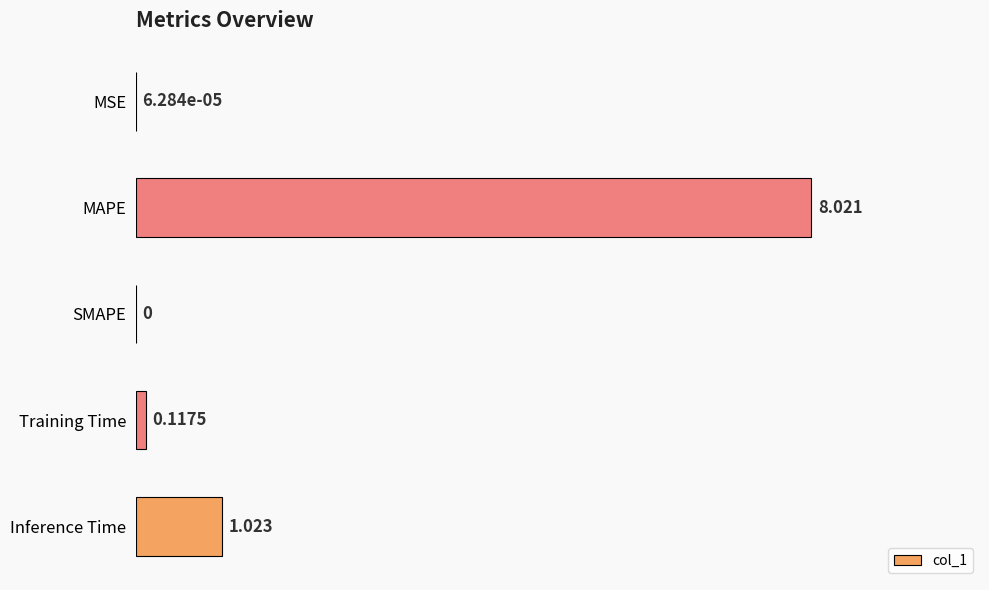

Which has a higher value, Training Time or MSE?

Training Time